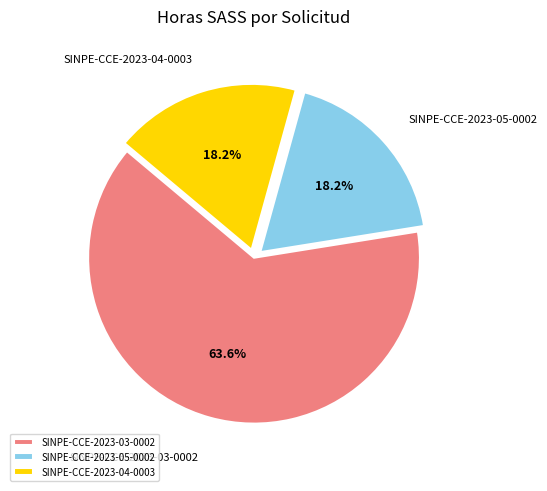

Count the number of slices in the pie.

3